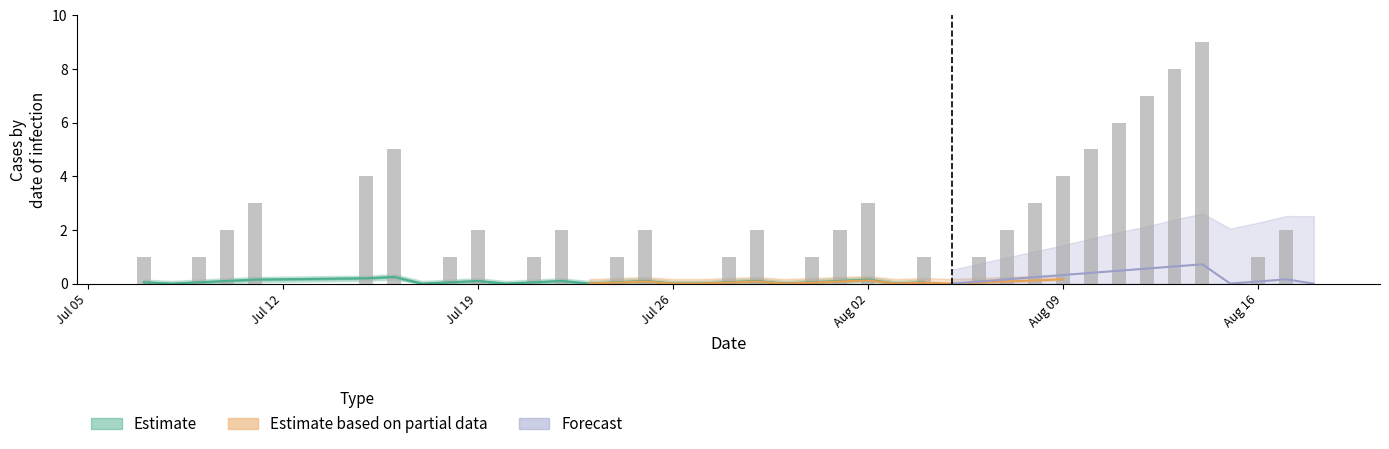

The Batting Average1 series shows 0.1 at 2010-07-23. True or false?

False